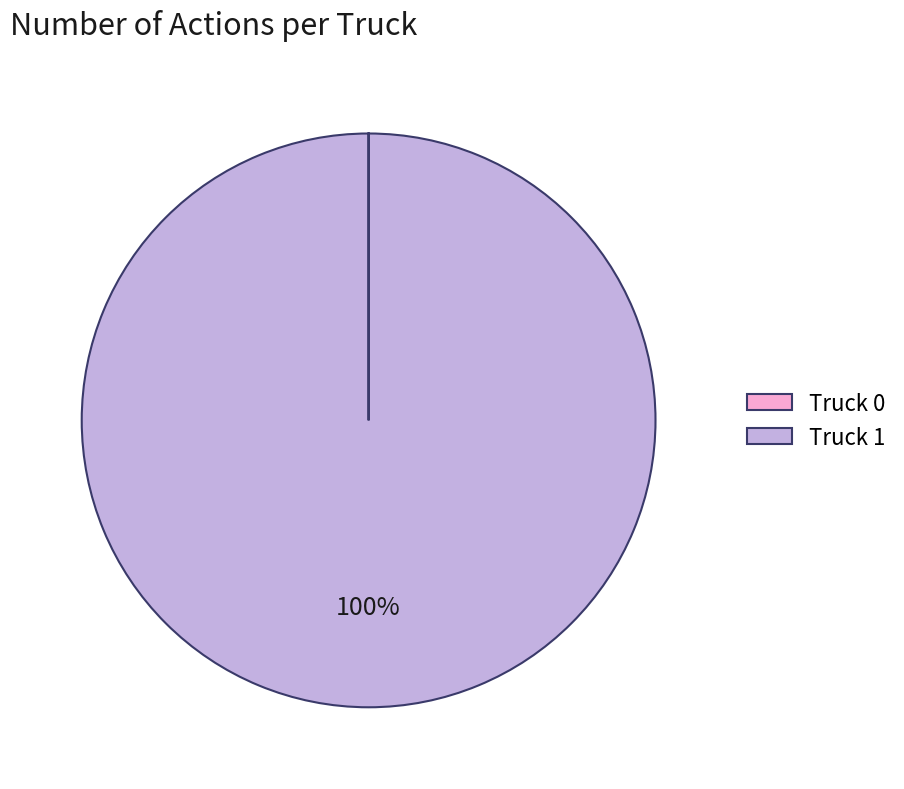

To the nearest percent, what is the difference between the largest and smallest slice percentages?

100%